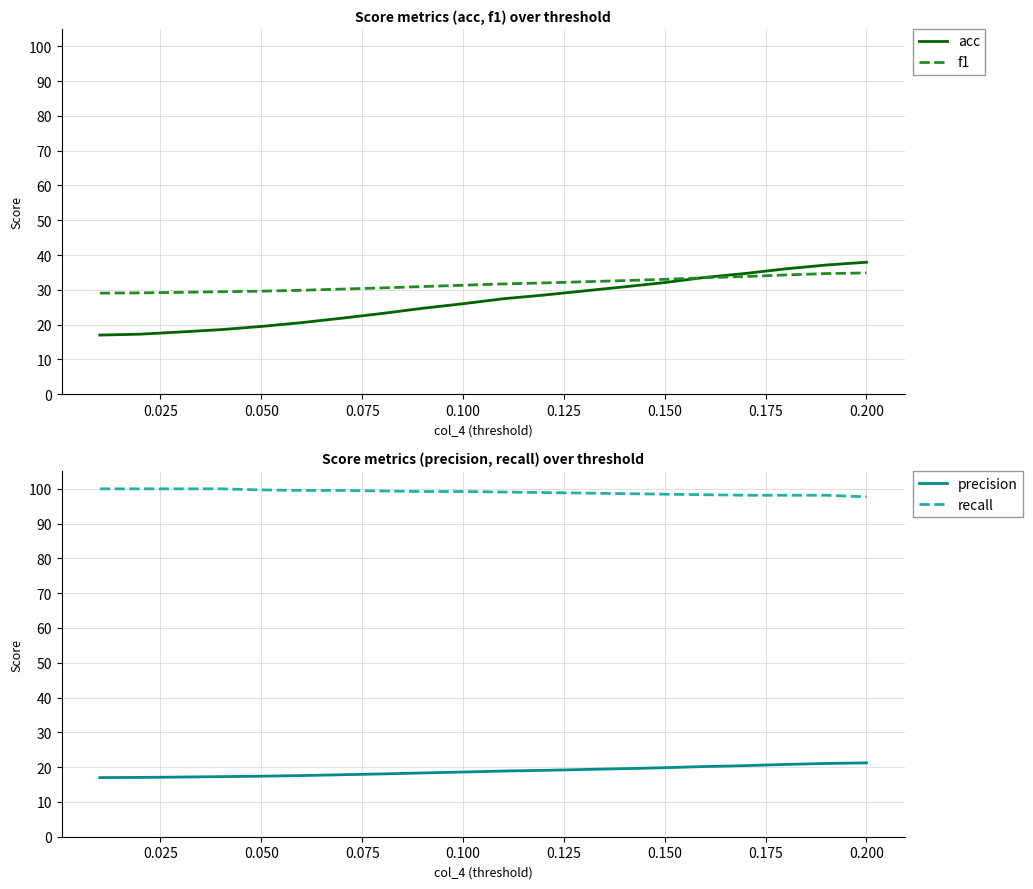

Is it true that precision equals 0.3 at 18?

False